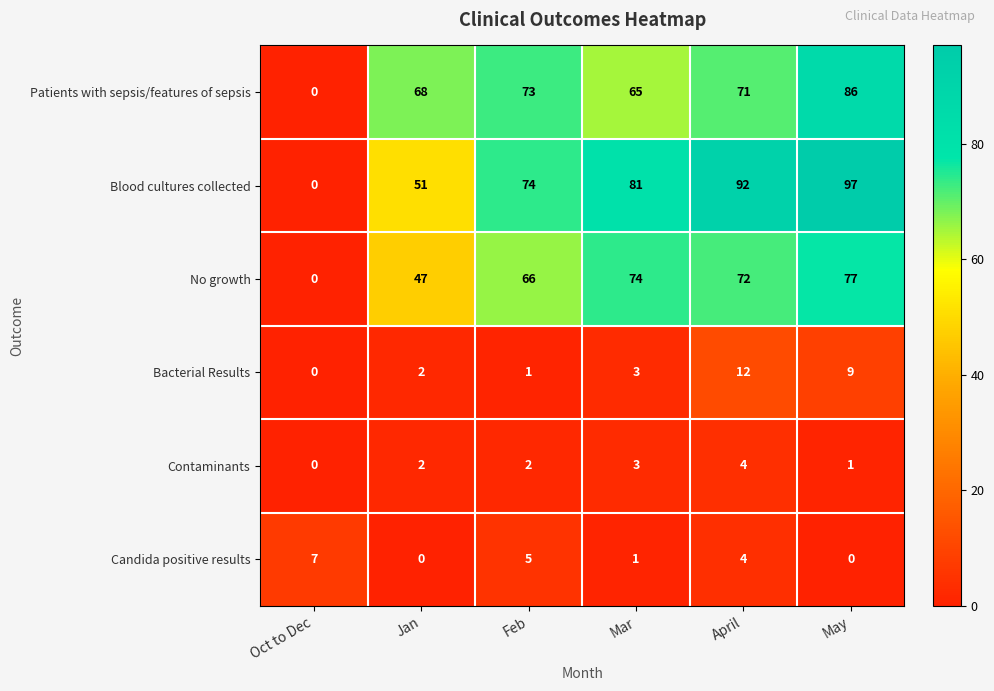

What value does the Patients with sepsis/features of sepsis series have at Jan, to the nearest 10?

70